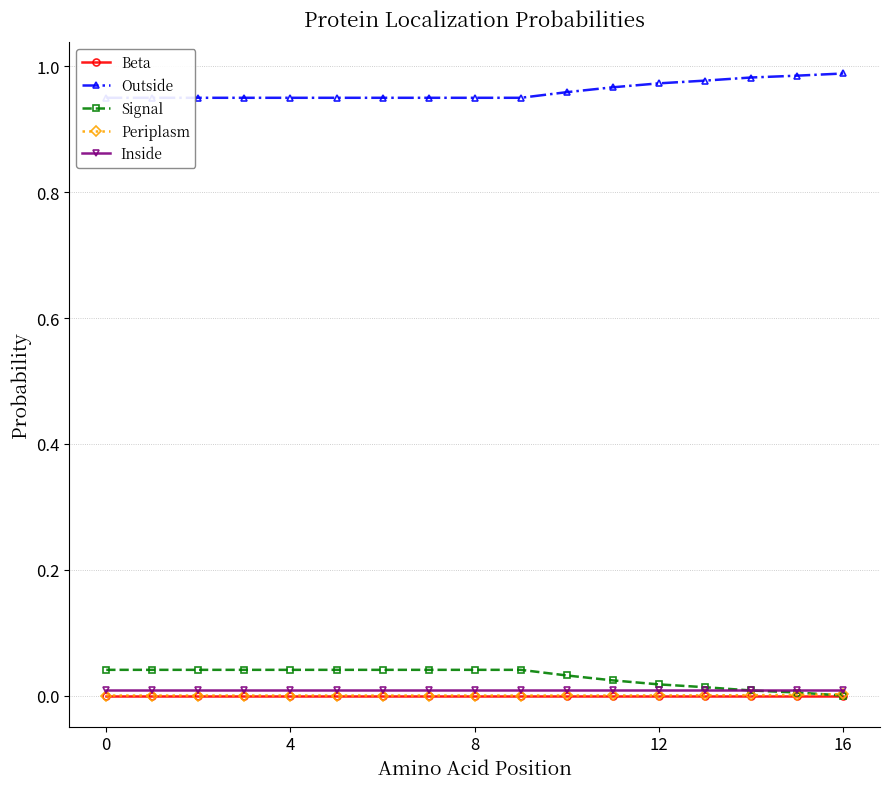

Rank the series at 4 from lowest to highest value.

Beta, Periplasm, Inside, Signal, Outside